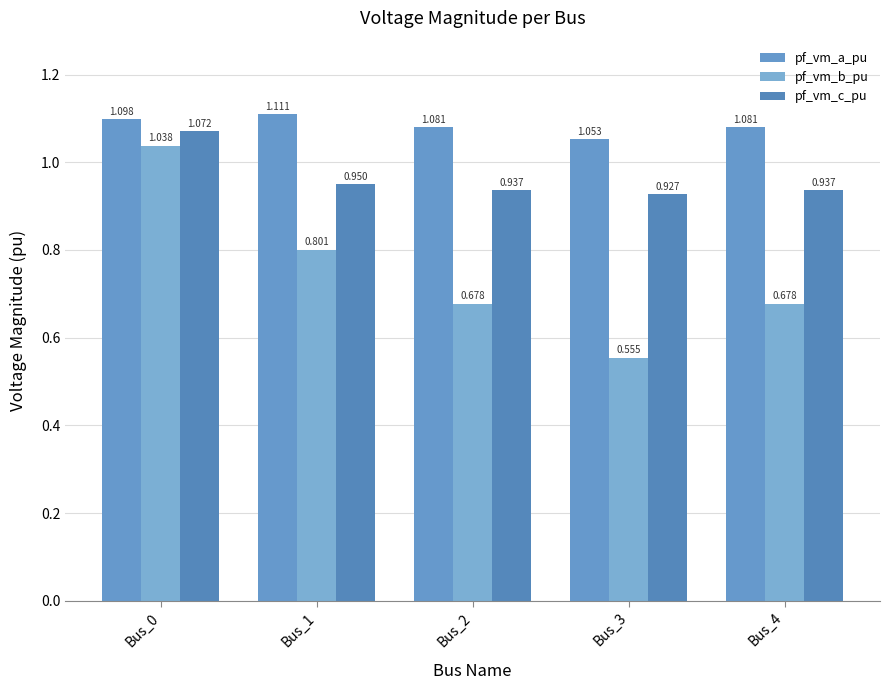

What is the value of the pf_vm_b_pu bar at the 3rd from the left?

0.7